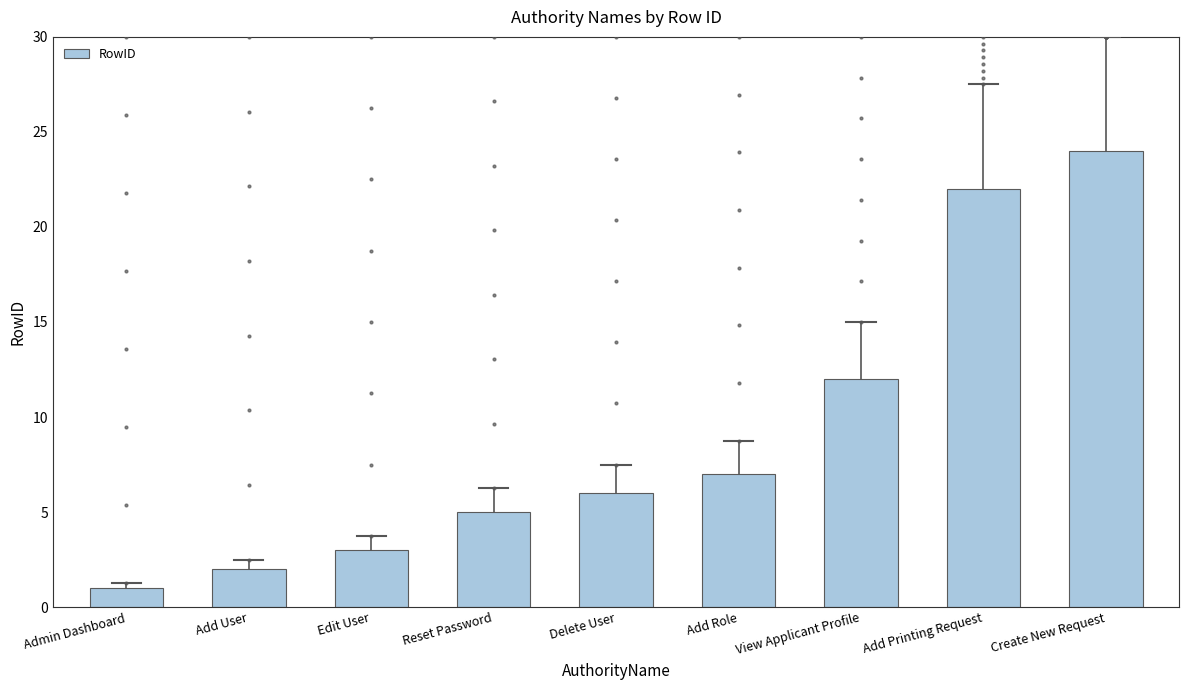

What is the change in value from Reset Password to Create New Request?

+19